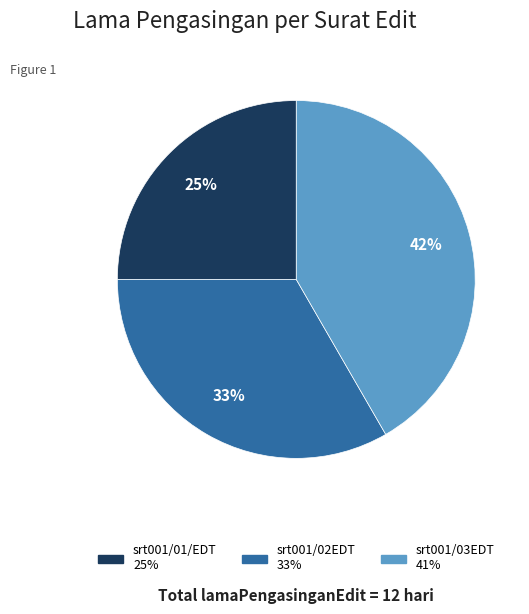

To the nearest percent, what is the combined percentage of srt001/01/EDT and srt001/02EDT?

58%